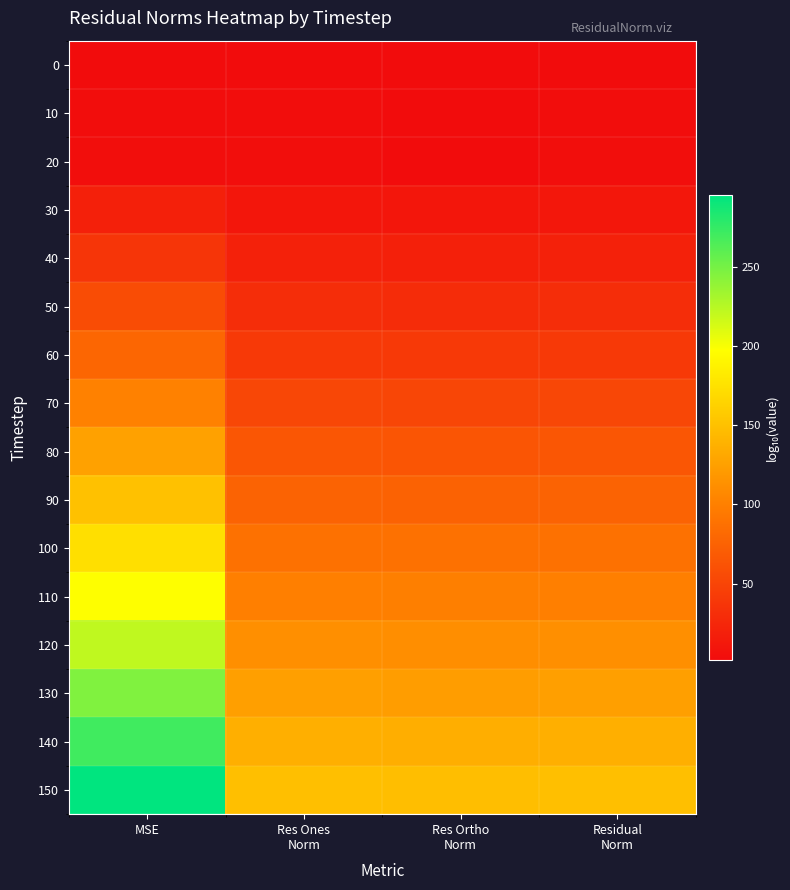

Which series has the largest total across all categories?

150